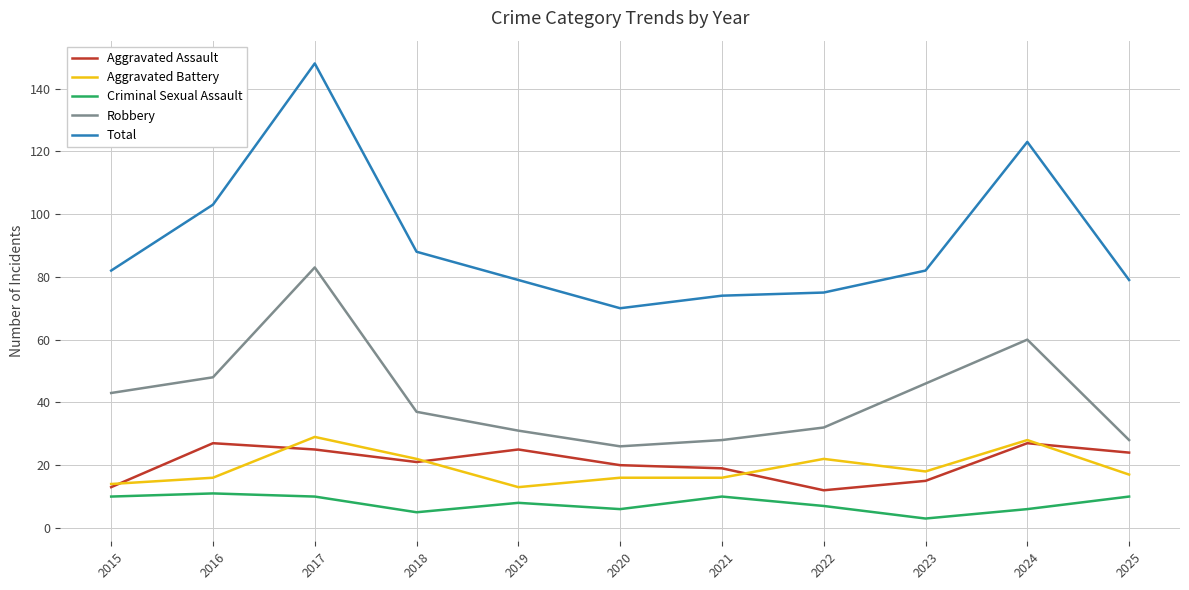

What is the spread (max minus min) of values at 2022?

68